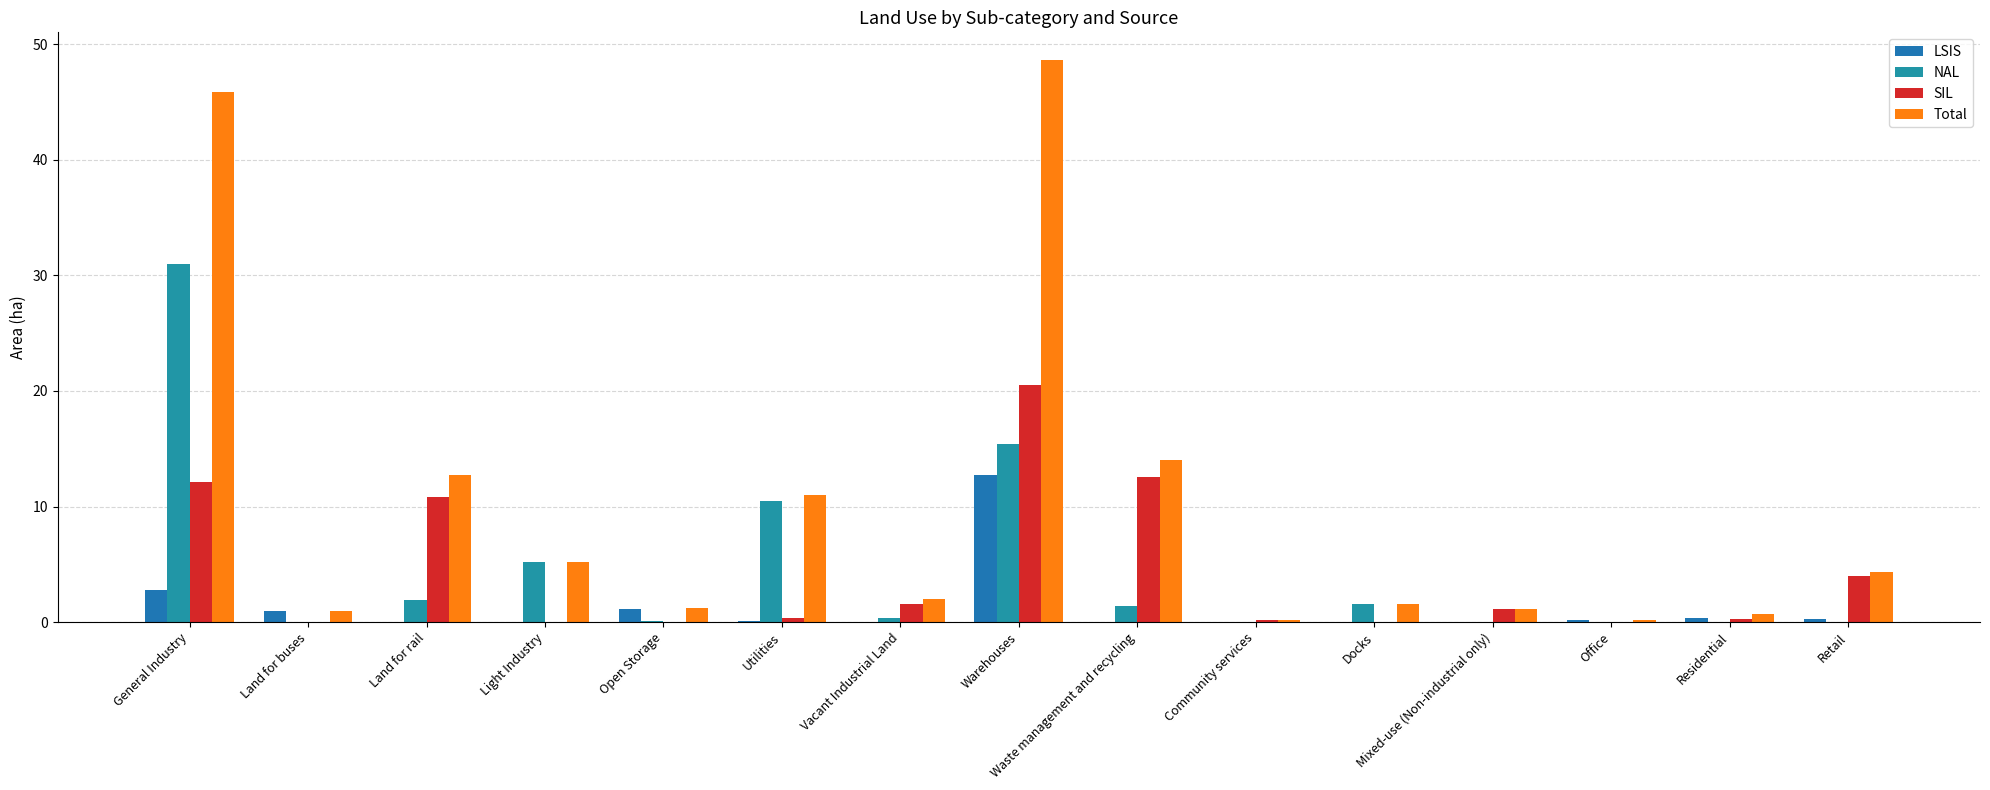

What is the difference between the highest and lowest values at Vacant Industrial Land?

2.0